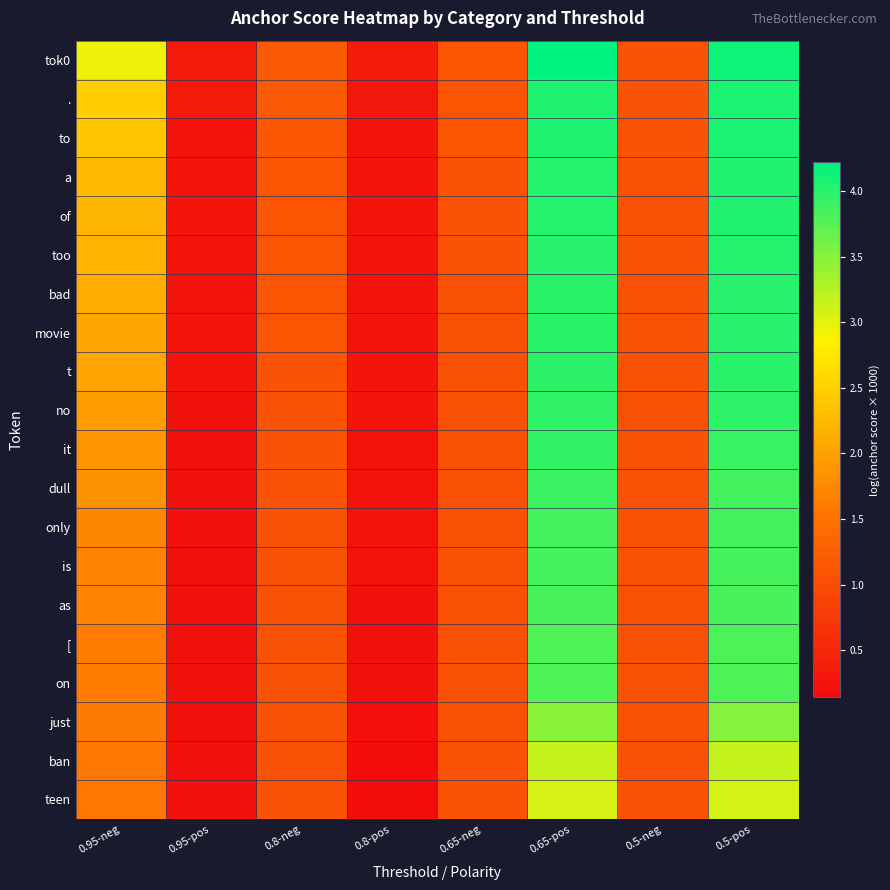

Reading right to left, extract all data points from this chart.

tok0: 0.5-pos=4.1	0.5-neg=1.1	0.65-pos=4.2	0.65-neg=1.1	0.8-pos=0.3	0.8-neg=1.2	0.95-pos=0.3	0.95-neg=2.9
.: 0.5-pos=4.1	0.5-neg=1.1	0.65-pos=4.1	0.65-neg=1.1	0.8-pos=0.3	0.8-neg=1.2	0.95-pos=0.3	0.95-neg=2.5
to: 0.5-pos=4.1	0.5-neg=1.1	0.65-pos=4.1	0.65-neg=1.1	0.8-pos=0.3	0.8-neg=1.1	0.95-pos=0.2	0.95-neg=2.4
a: 0.5-pos=4.0	0.5-neg=1.1	0.65-pos=4.0	0.65-neg=1.1	0.8-pos=0.3	0.8-neg=1.1	0.95-pos=0.2	0.95-neg=2.3
of: 0.5-pos=4.0	0.5-neg=1.1	0.65-pos=4.0	0.65-neg=1.1	0.8-pos=0.3	0.8-neg=1.1	0.95-pos=0.2	0.95-neg=2.2
too: 0.5-pos=4.0	0.5-neg=1.1	0.65-pos=4.0	0.65-neg=1.1	0.8-pos=0.3	0.8-neg=1.1	0.95-pos=0.2	0.95-neg=2.2
bad: 0.5-pos=4.0	0.5-neg=1.1	0.65-pos=4.0	0.65-neg=1.1	0.8-pos=0.3	0.8-neg=1.1	0.95-pos=0.2	0.95-neg=2.1
movie: 0.5-pos=4.0	0.5-neg=1.1	0.65-pos=4.0	0.65-neg=1.1	0.8-pos=0.3	0.8-neg=1.1	0.95-pos=0.2	0.95-neg=2.0
t: 0.5-pos=4.0	0.5-neg=1.1	0.65-pos=4.0	0.65-neg=1.1	0.8-pos=0.3	0.8-neg=1.1	0.95-pos=0.2	0.95-neg=2.0
no: 0.5-pos=4.0	0.5-neg=1.1	0.65-pos=4.0	0.65-neg=1.1	0.8-pos=0.2	0.8-neg=1.1	0.95-pos=0.2	0.95-neg=2.0
it: 0.5-pos=3.9	0.5-neg=1.1	0.65-pos=3.9	0.65-neg=1.1	0.8-pos=0.2	0.8-neg=1.1	0.95-pos=0.2	0.95-neg=1.9
dull: 0.5-pos=3.9	0.5-neg=1.1	0.65-pos=3.9	0.65-neg=1.1	0.8-pos=0.2	0.8-neg=1.1	0.95-pos=0.2	0.95-neg=1.8
only: 0.5-pos=3.9	0.5-neg=1.1	0.65-pos=3.9	0.65-neg=1.1	0.8-pos=0.2	0.8-neg=1.1	0.95-pos=0.2	0.95-neg=1.7
is: 0.5-pos=3.8	0.5-neg=1.1	0.65-pos=3.9	0.65-neg=1.1	0.8-pos=0.2	0.8-neg=1.1	0.95-pos=0.2	0.95-neg=1.7
as: 0.5-pos=3.8	0.5-neg=1.1	0.65-pos=3.8	0.65-neg=1.1	0.8-pos=0.2	0.8-neg=1.1	0.95-pos=0.2	0.95-neg=1.7
[: 0.5-pos=3.8	0.5-neg=1.1	0.65-pos=3.8	0.65-neg=1.1	0.8-pos=0.2	0.8-neg=1.1	0.95-pos=0.2	0.95-neg=1.6
on: 0.5-pos=3.8	0.5-neg=1.1	0.65-pos=3.8	0.65-neg=1.1	0.8-pos=0.2	0.8-neg=1.1	0.95-pos=0.2	0.95-neg=1.6
just: 0.5-pos=3.5	0.5-neg=1.1	0.65-pos=3.5	0.65-neg=1.1	0.8-pos=0.2	0.8-neg=1.1	0.95-pos=0.2	0.95-neg=1.6
ban: 0.5-pos=3.2	0.5-neg=1.1	0.65-pos=3.2	0.65-neg=1.1	0.8-pos=0.1	0.8-neg=1.1	0.95-pos=0.2	0.95-neg=1.5
teen: 0.5-pos=3.1	0.5-neg=1.1	0.65-pos=3.1	0.65-neg=1.1	0.8-pos=0.1	0.8-neg=1.1	0.95-pos=0.2	0.95-neg=1.5